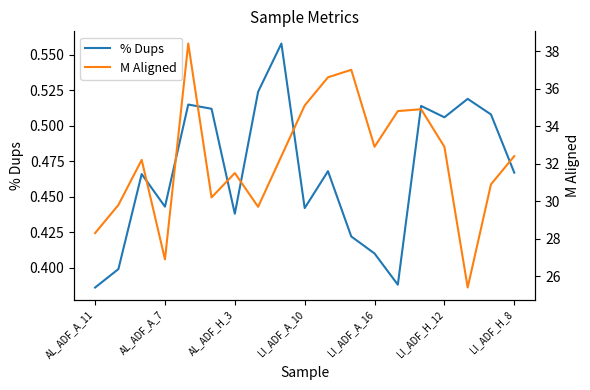

What is the difference between the maximum and minimum values in the % Dups series?

0.2